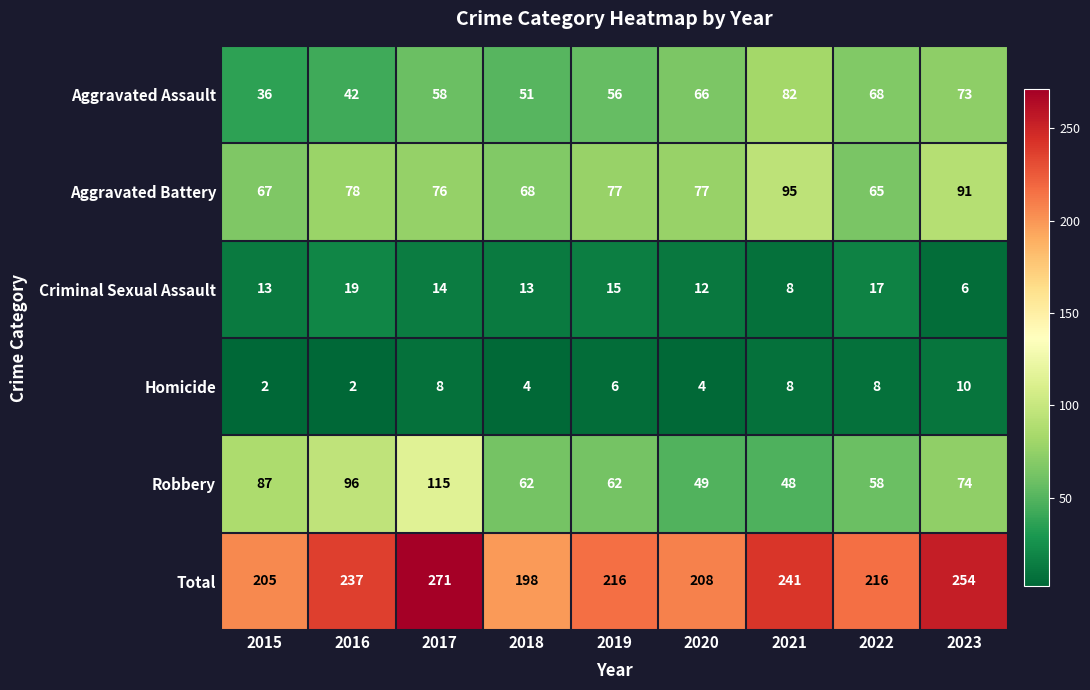

How many series are shown in this chart?

6